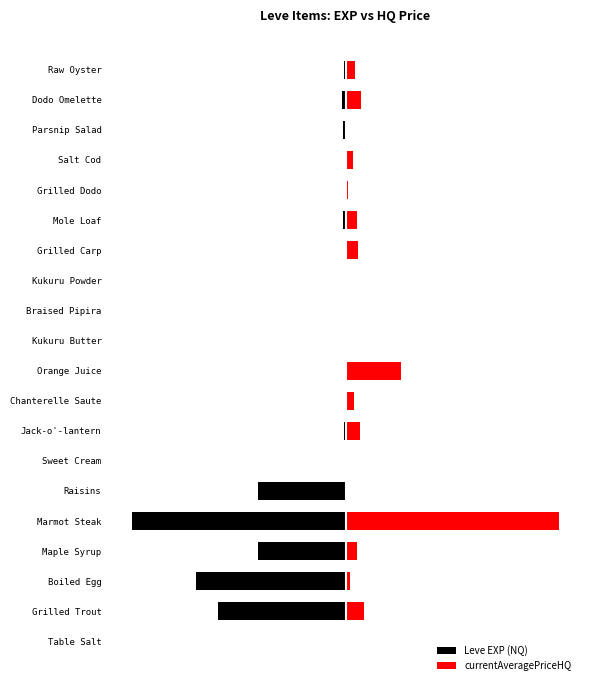

How many bars are there in total?

40